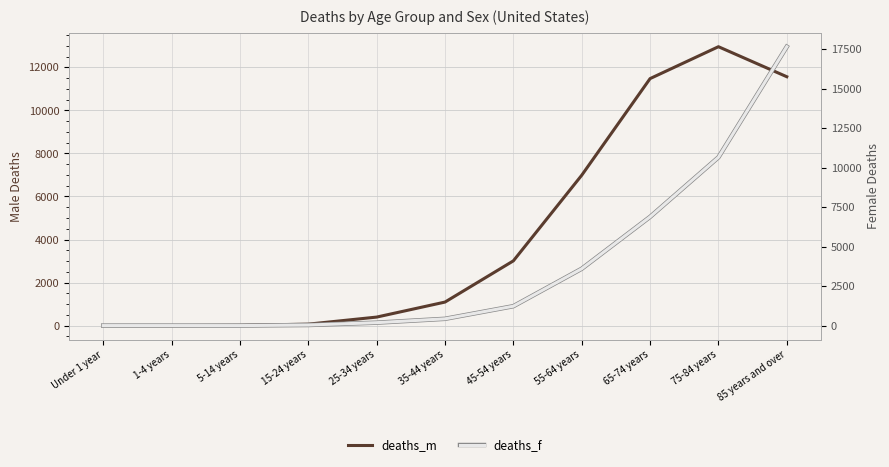

How many data points does each series have?

11